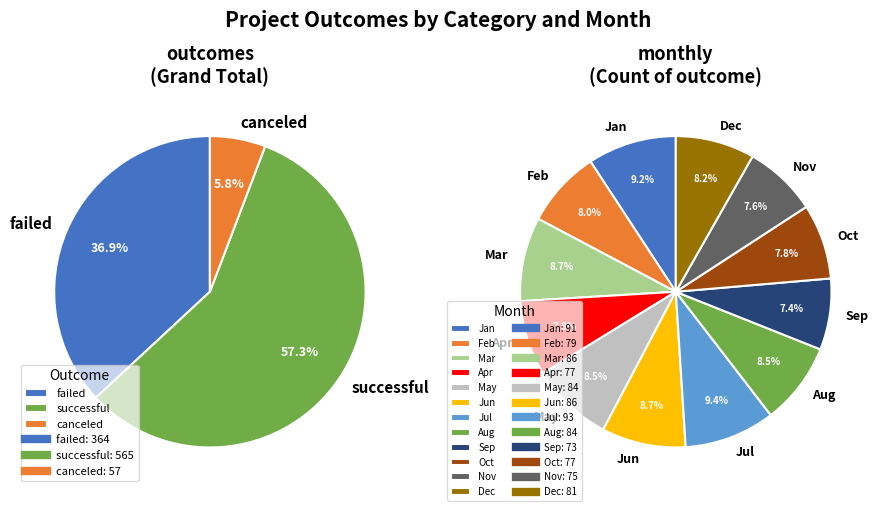

To the nearest percent, what is the difference between the largest and smallest slice percentages?

52%